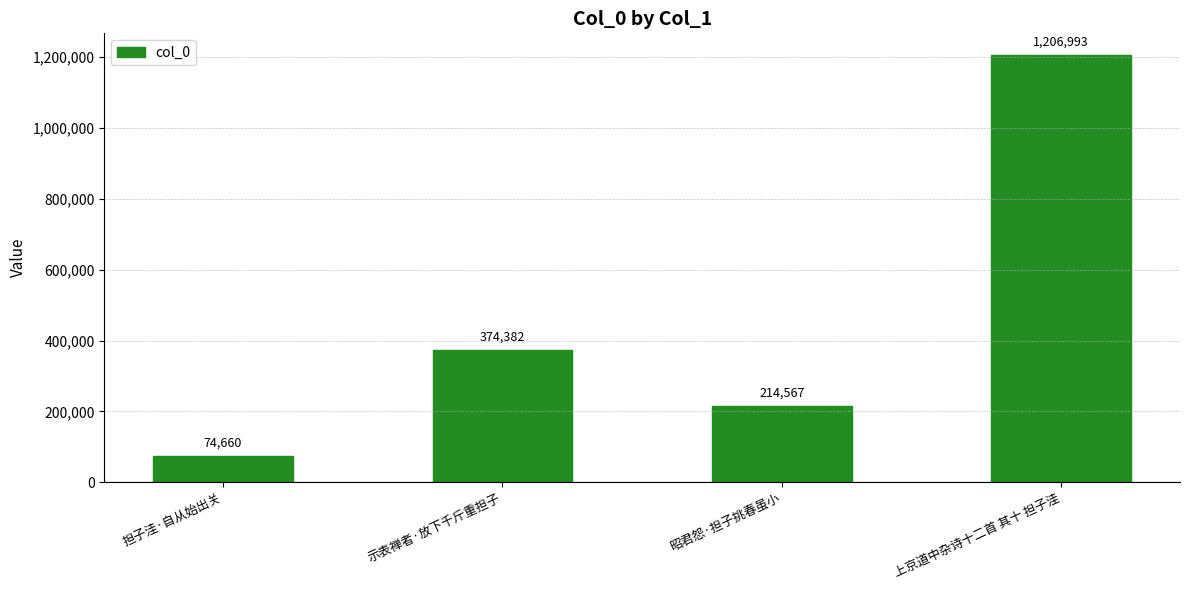

Reading right to left, extract all data points from this chart.

上京道中杂诗十二首 其十 担子洼=1206993	昭君怨·担子挑春虽小=214567	示表禅者·放下千斤重担子=374382	担子洼·自从始出关=74660